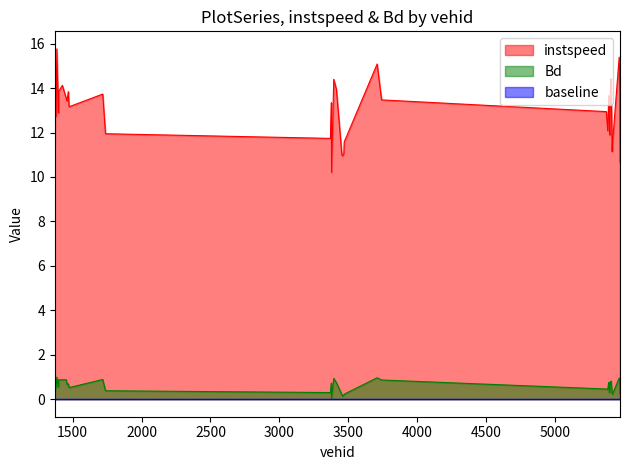

Where is instspeed nearest to the value 12?

1738.0